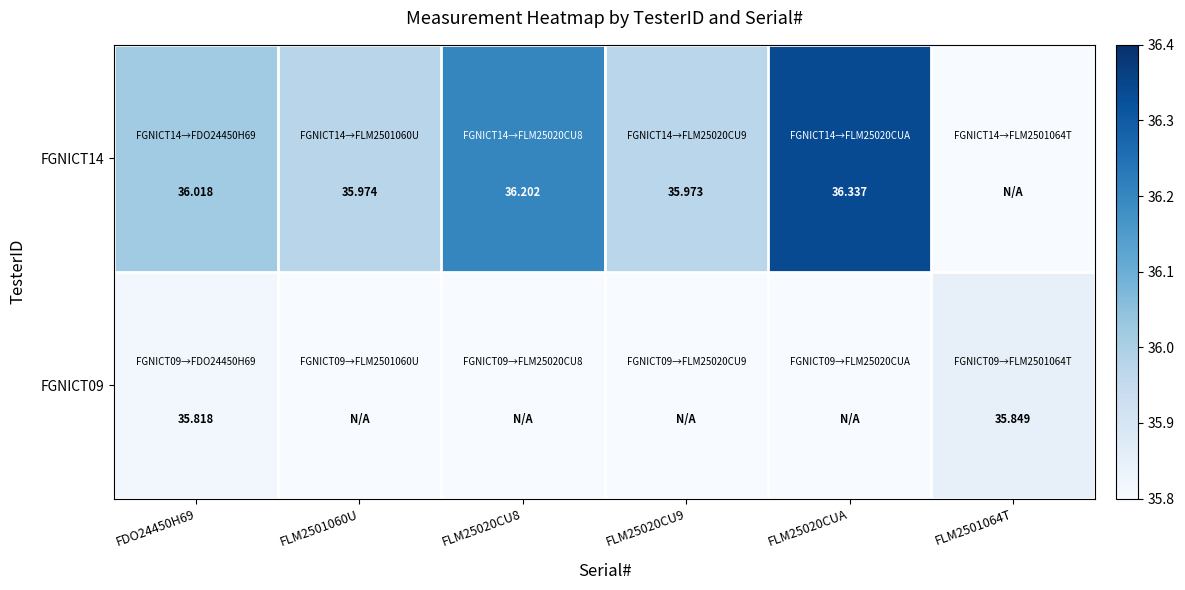

Is the value of FGNICT14 at FLM25020CU8 greater than the value of FGNICT09 at FLM2501064T?

Yes